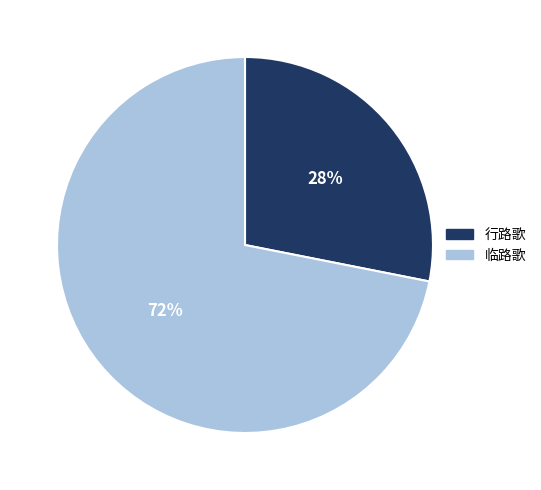

Is there a majority slice in this chart?

Yes